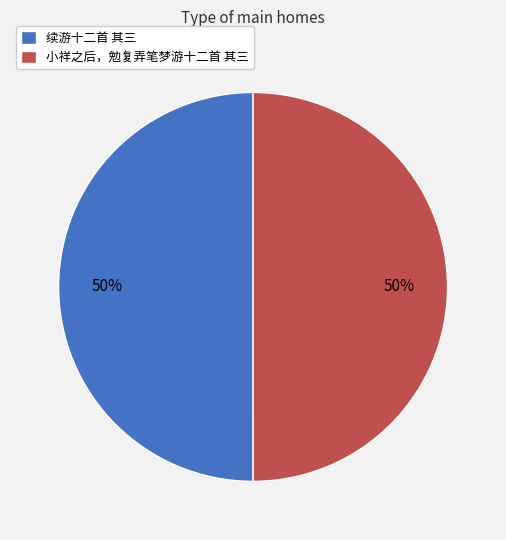

What percentage is the 续游十二首 其三 slice, to the nearest percent?

50%